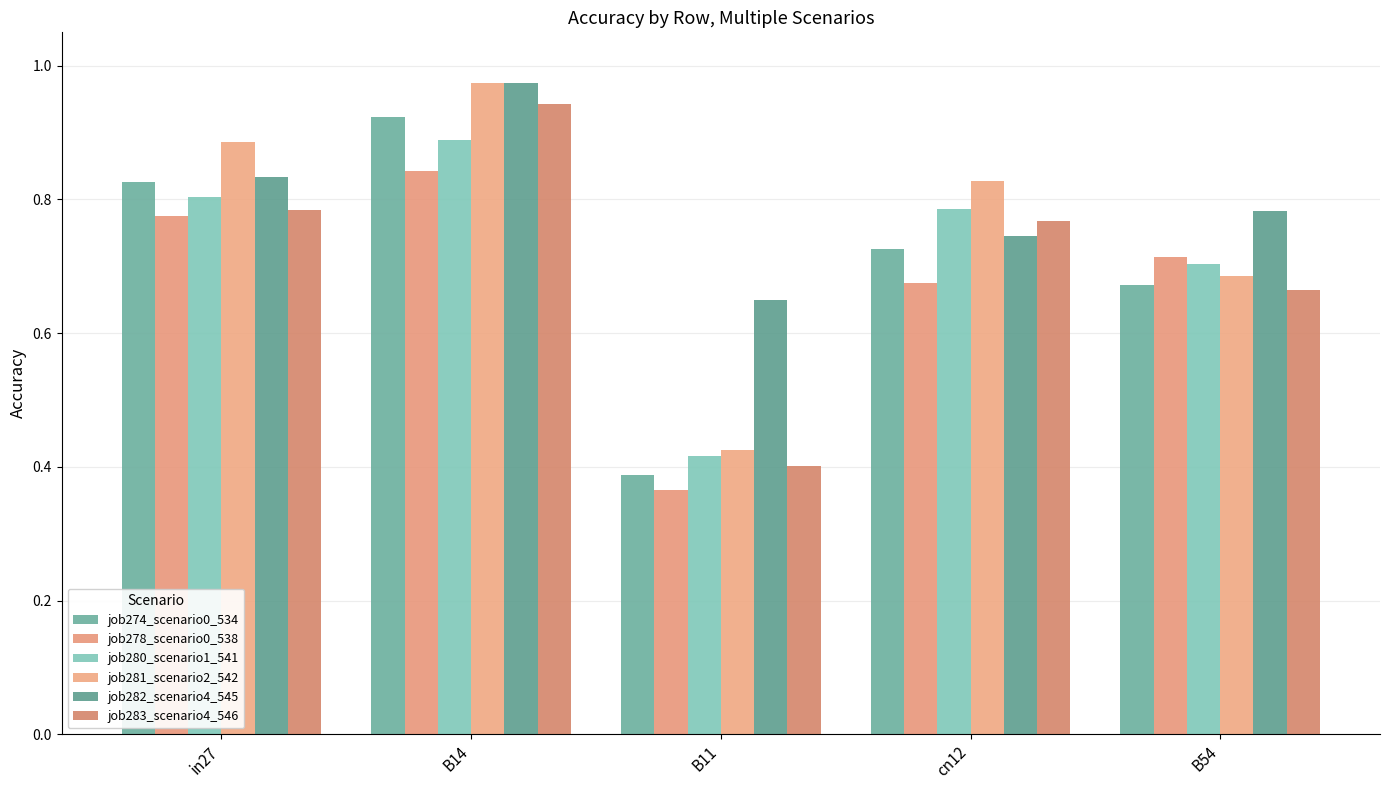

What is the minimum value shown in the chart?

0.4